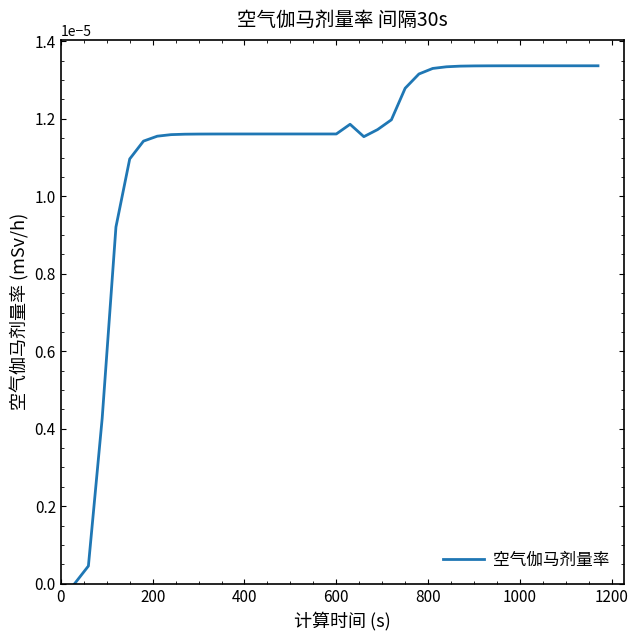

Does the chart have visible grid lines?

No